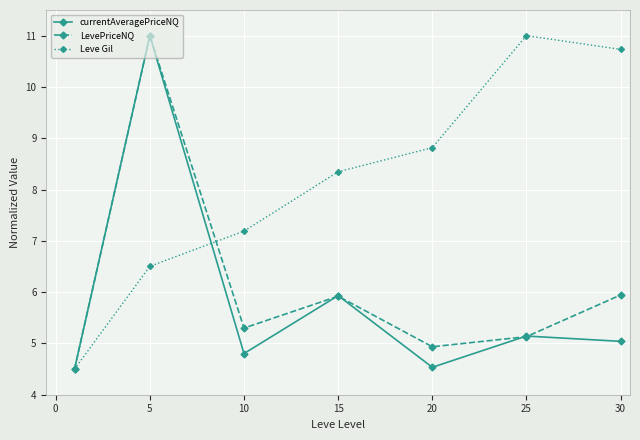

Which series has the largest total across all categories?

Leve Gil